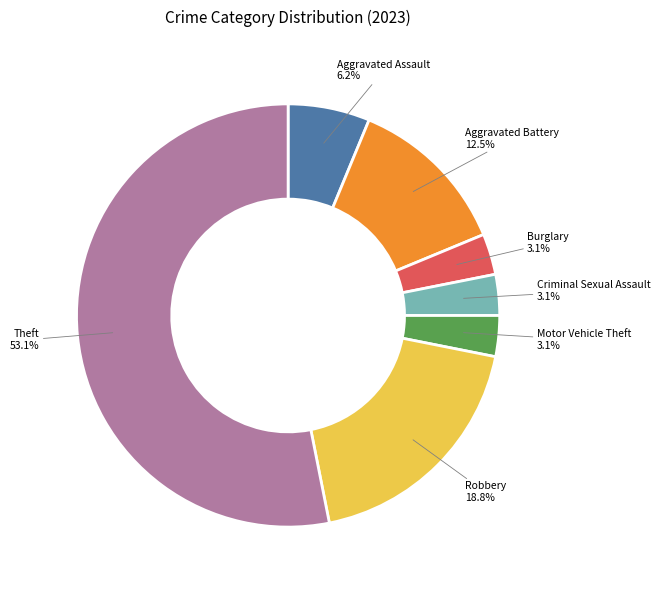

Which has a higher value, Criminal Sexual Assault or Aggravated Assault?

Aggravated Assault